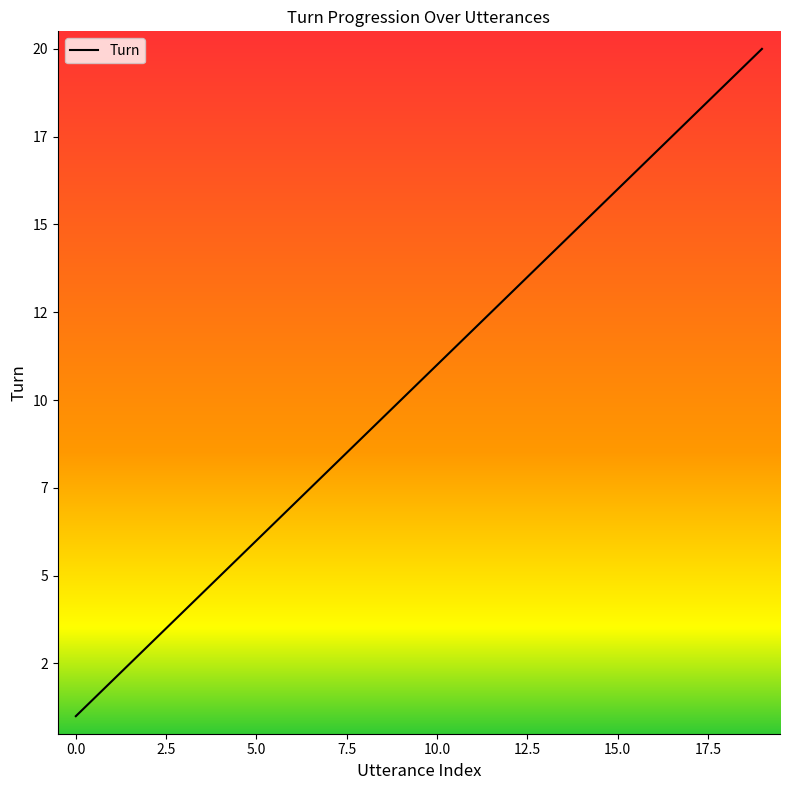

What is the difference between the second highest and second lowest values?

17